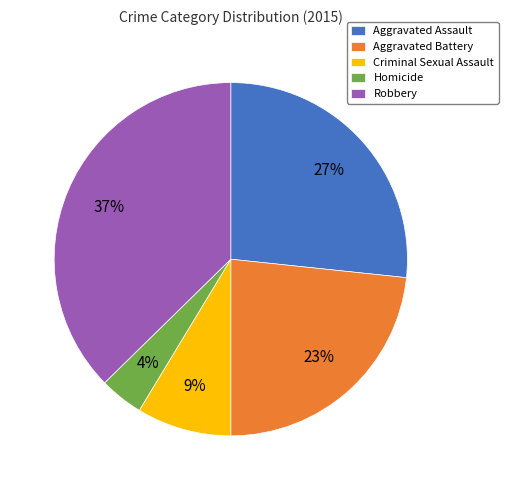

Combined, do Aggravated Battery and Homicide account for over 50%?

No